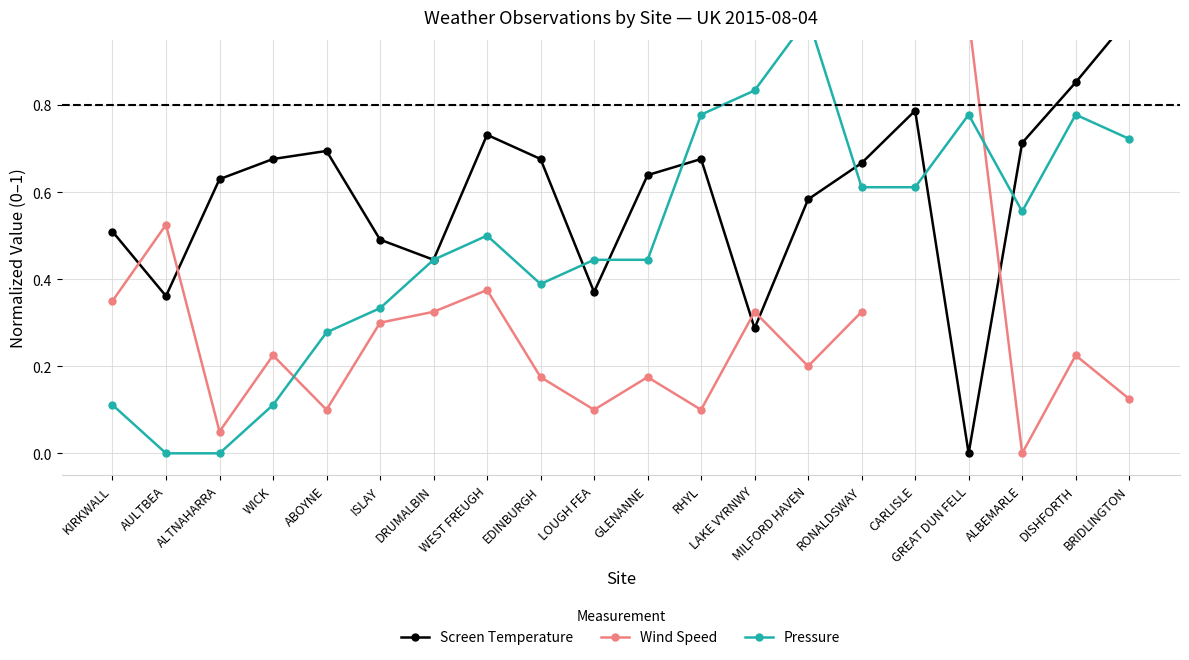

Count the Screen Temperature values in the range 0 to 1.

20